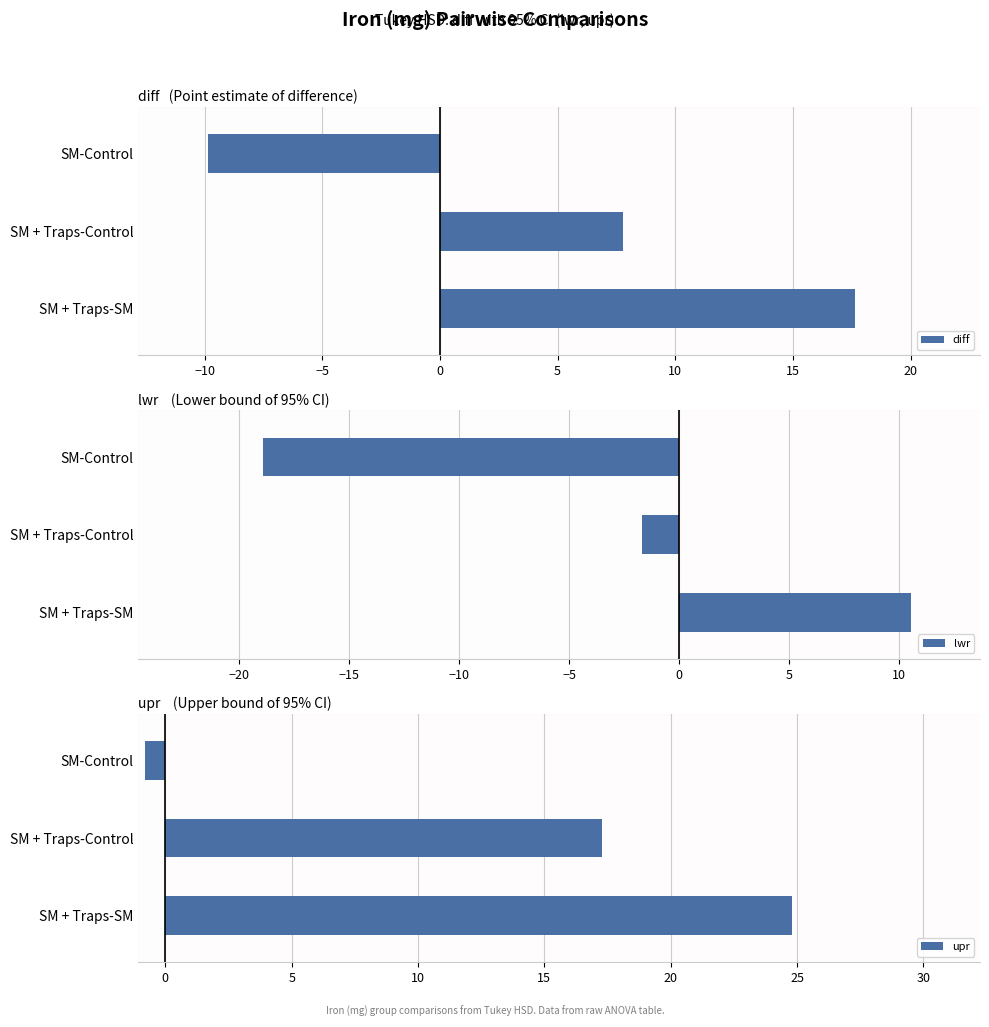

Reading left to right, extract all data points from this chart.

diff: -9.9	7.8	17.7
lwr: -18.9	-1.7	10.5
upr: -0.8	17.3	24.8